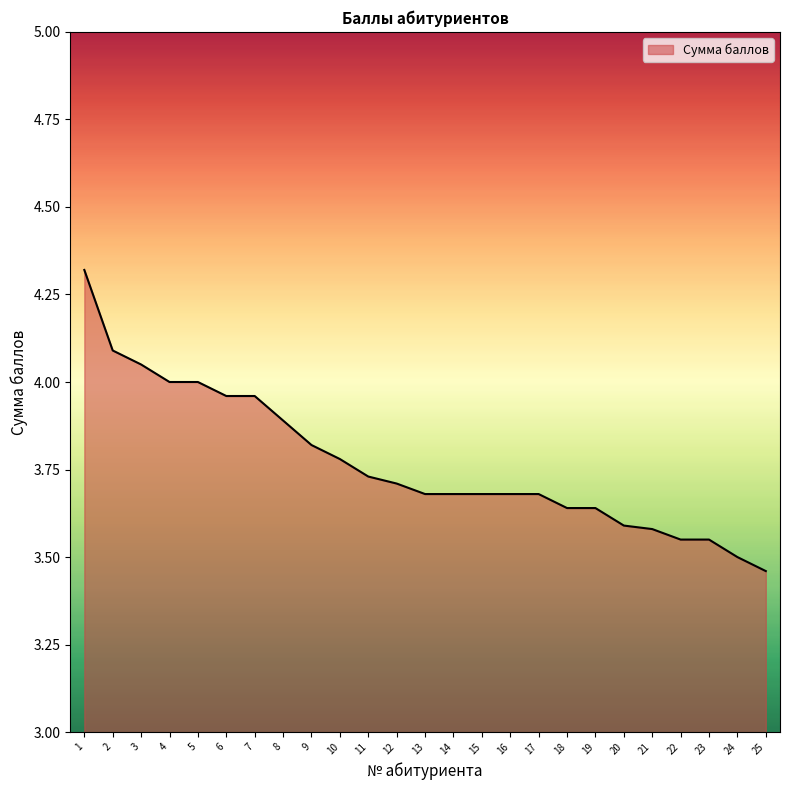

How many categories are shown in the chart?

25